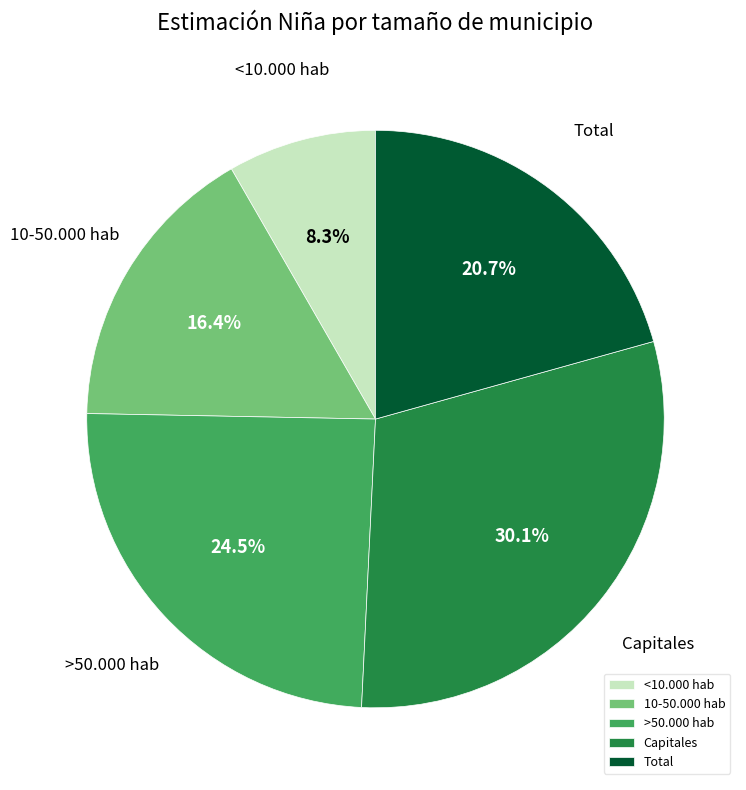

The Capitales slice represents 17% of the pie. True or false?

False